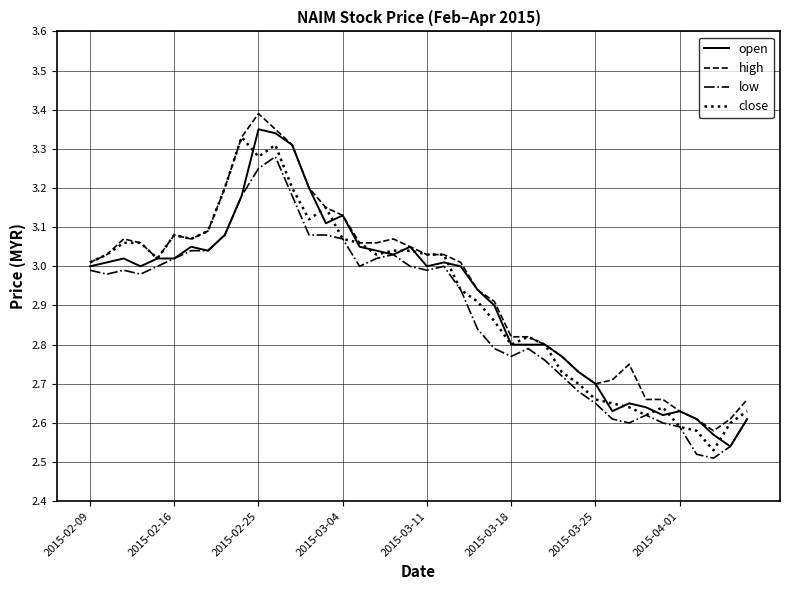

What is the sum of all low values?

115.4